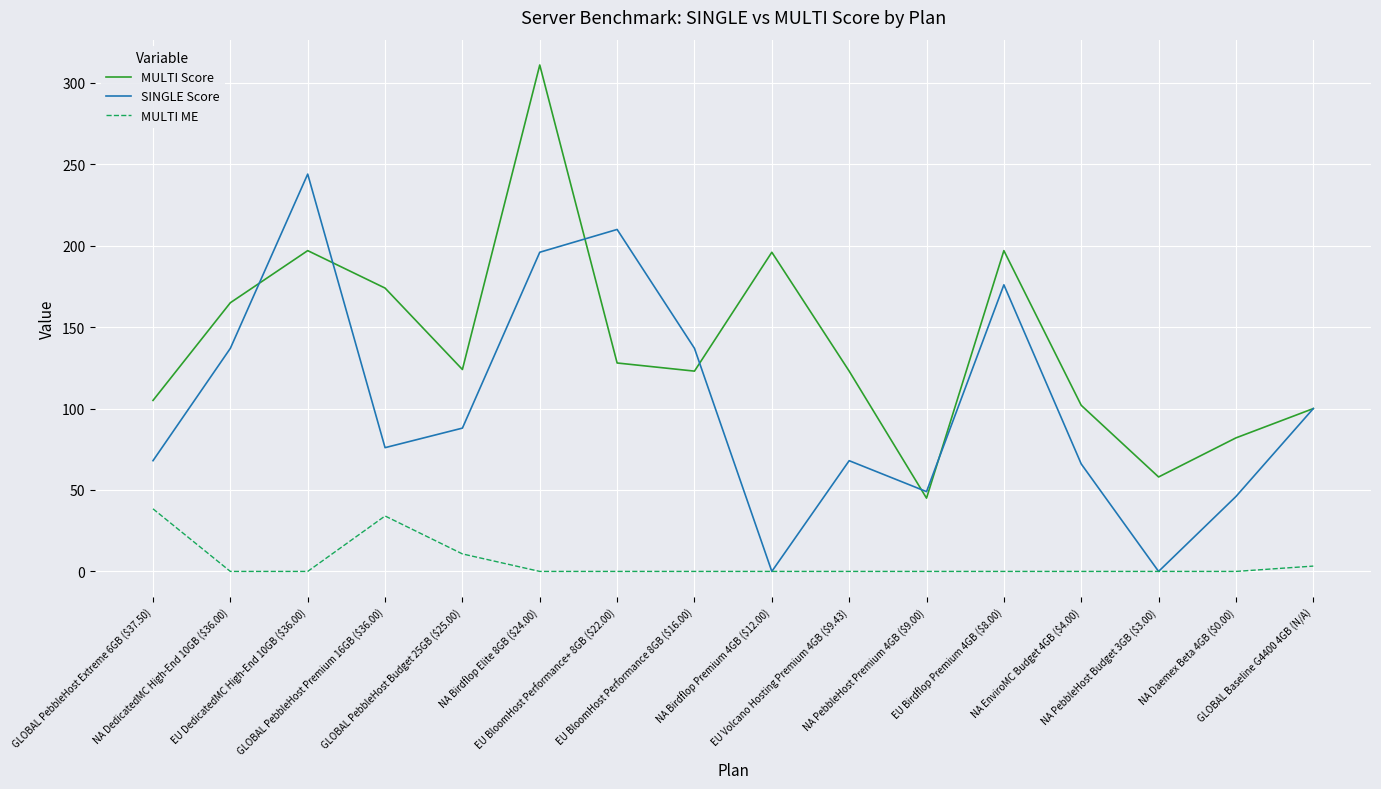

What is the difference between the second highest and second lowest values in the MULTI Score series?

139.0